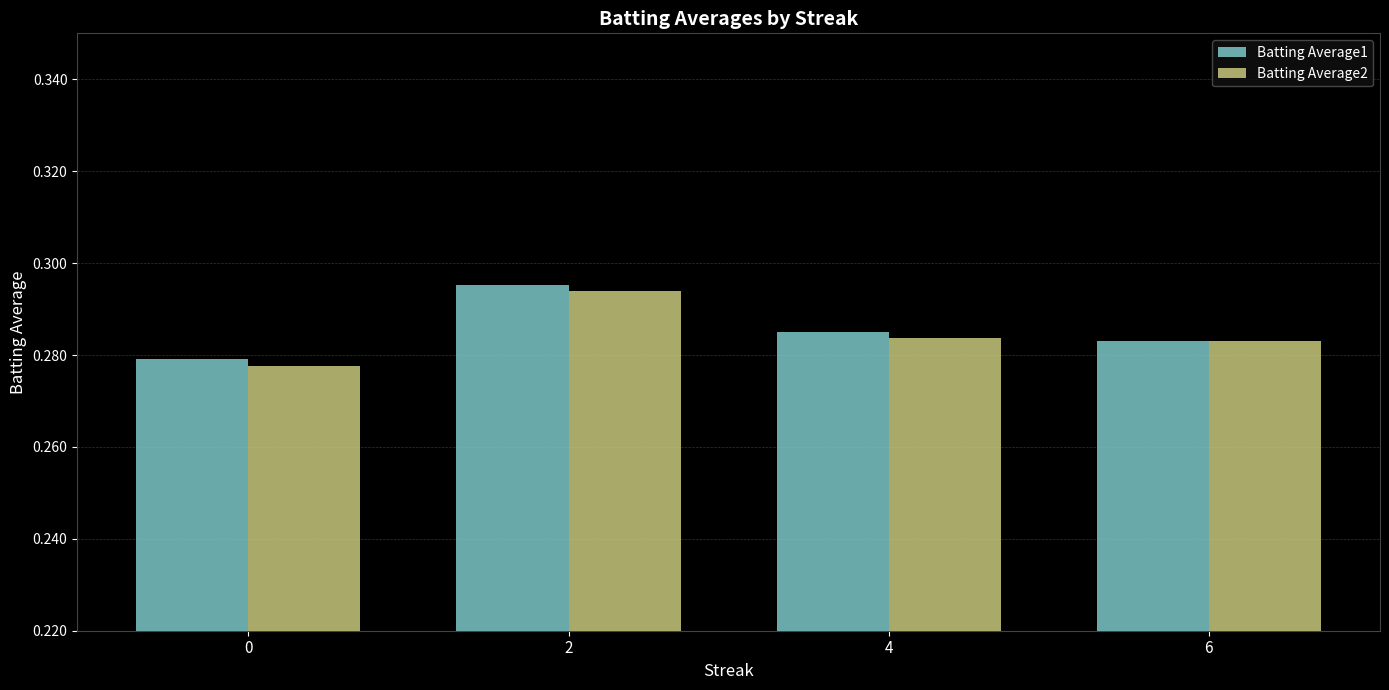

What is the sum of the Batting Average2 values at 4 and 2?

0.6